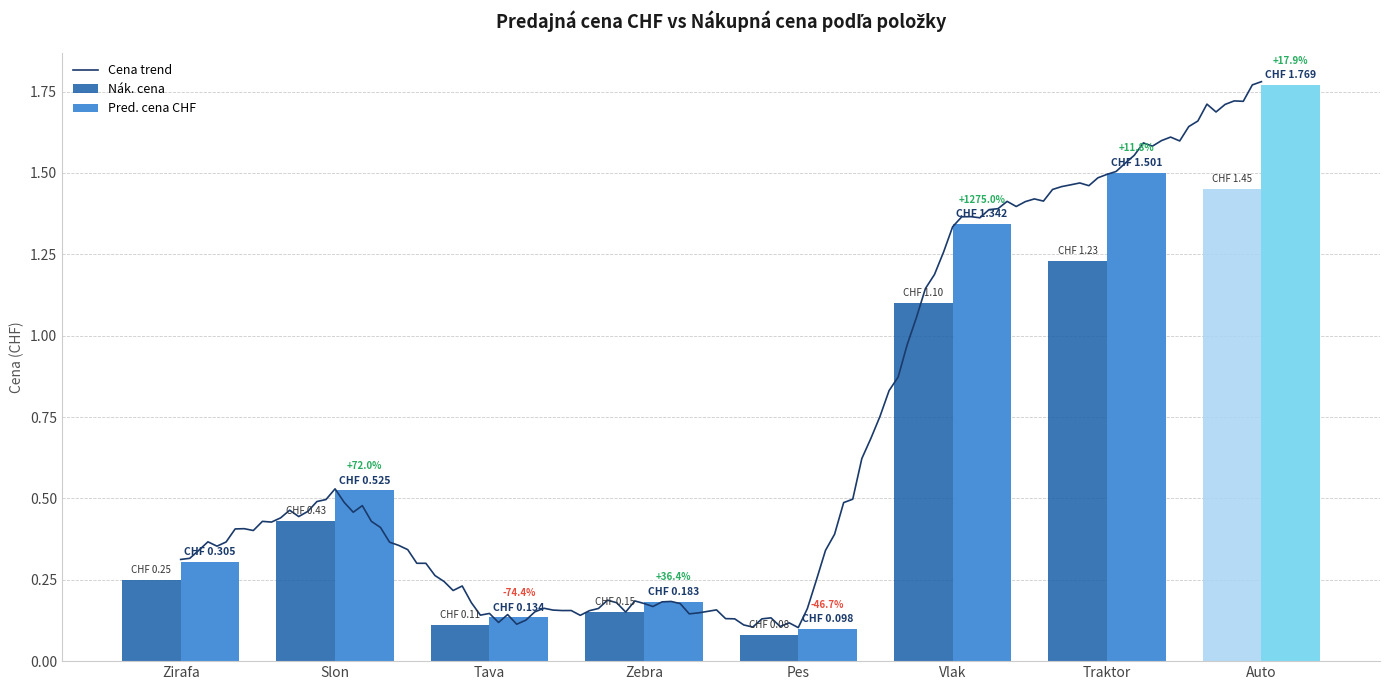

What is the approximate value of Pred. cena CHF at Traktor?

1.5